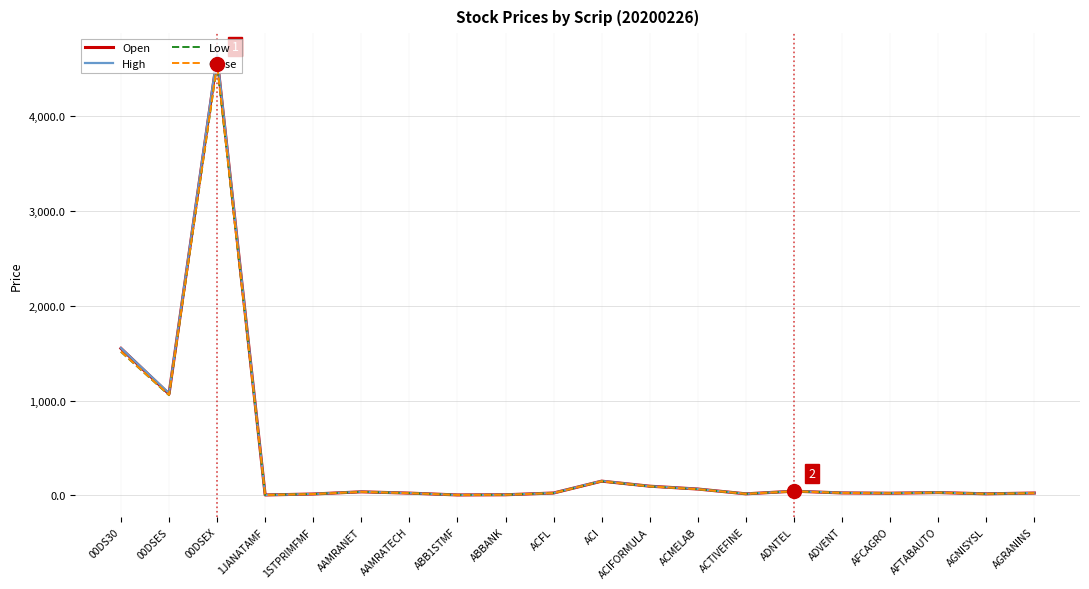

At which category is the sum across all series the highest?

00DSEX